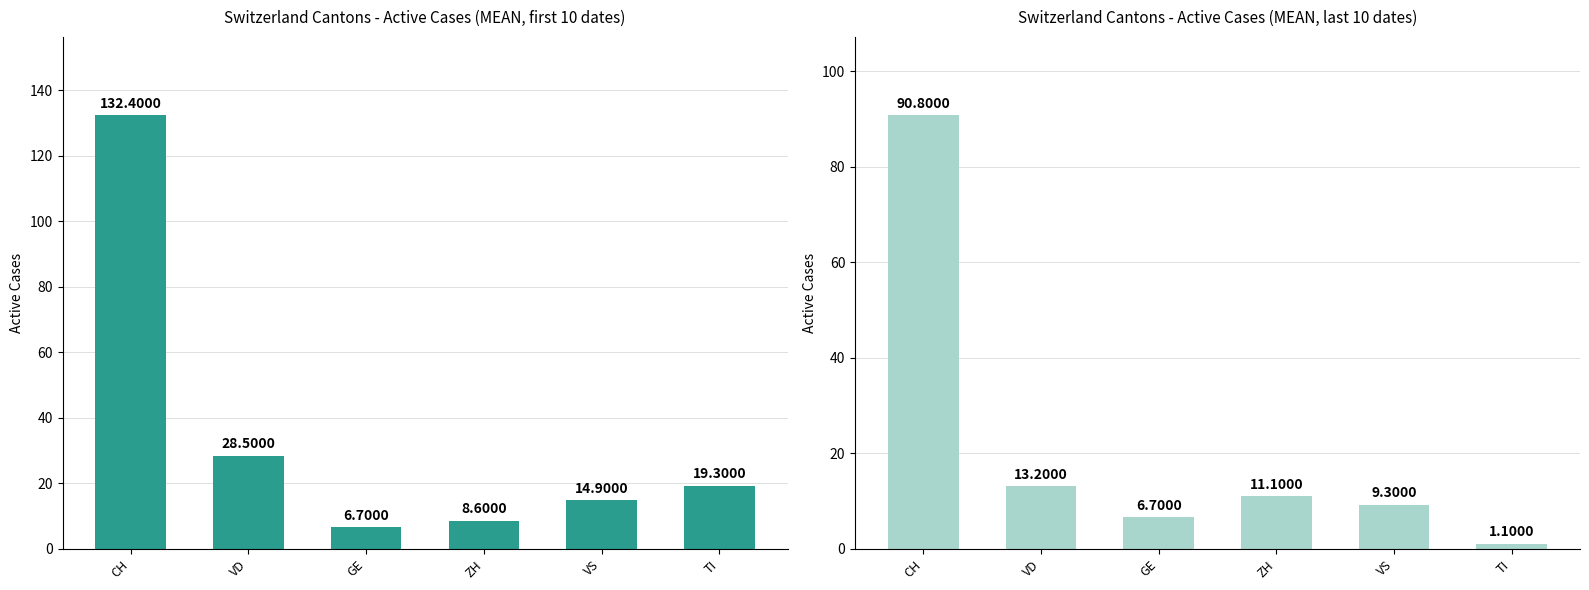

Which series has the largest total across all categories?

CH/VD/GE/ZH/VS/TI (first 10 dates)